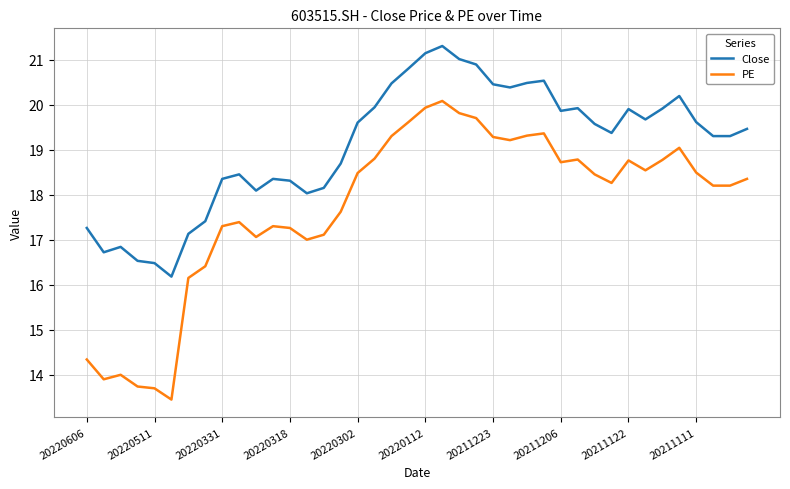

What is the difference between the maximum and minimum values in the PE series?

6.6